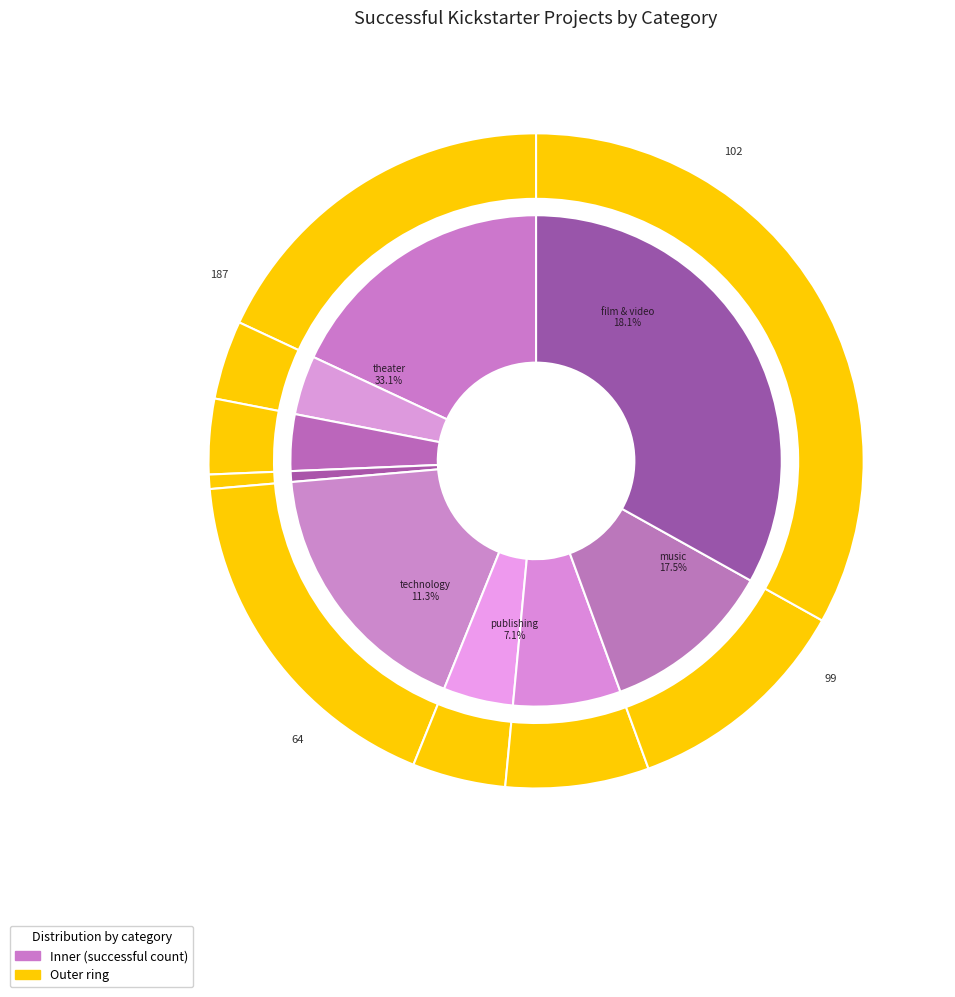

What is the change in value from games to theater?

+166